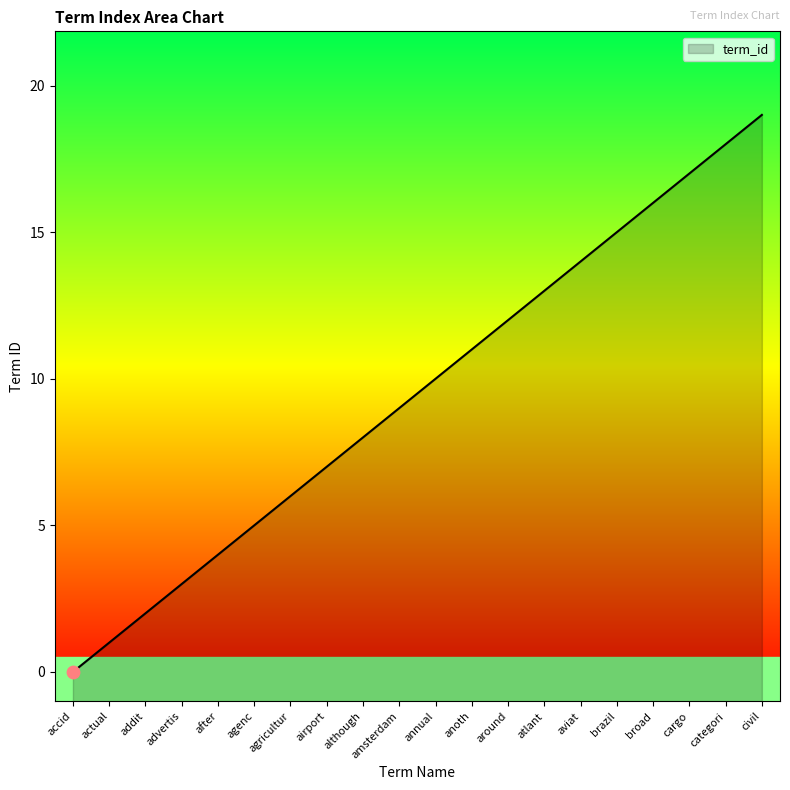

What is the change in value from agenc to broad?

+11